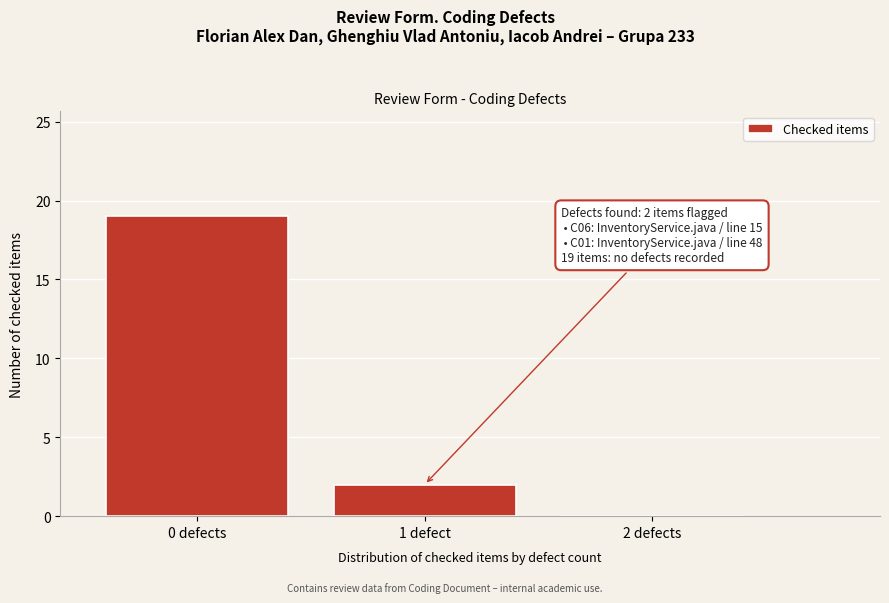

Reading left to right, transcribe all the data shown in this chart.

0 defects=19	1 defect=2	2 defects=0